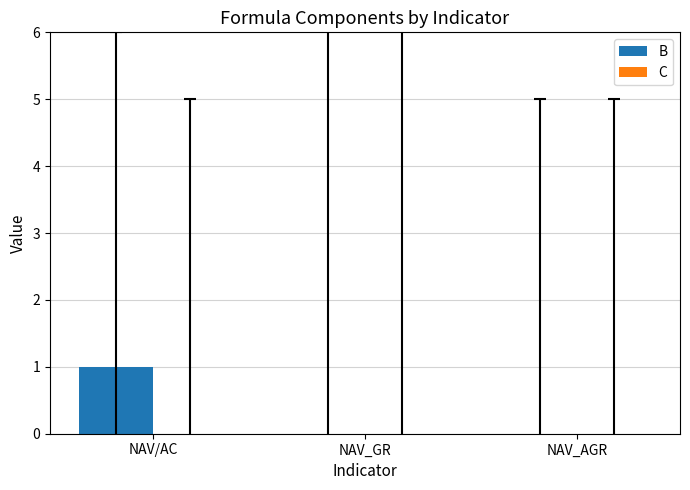

Which category has the highest value across all series?

NAV/AC